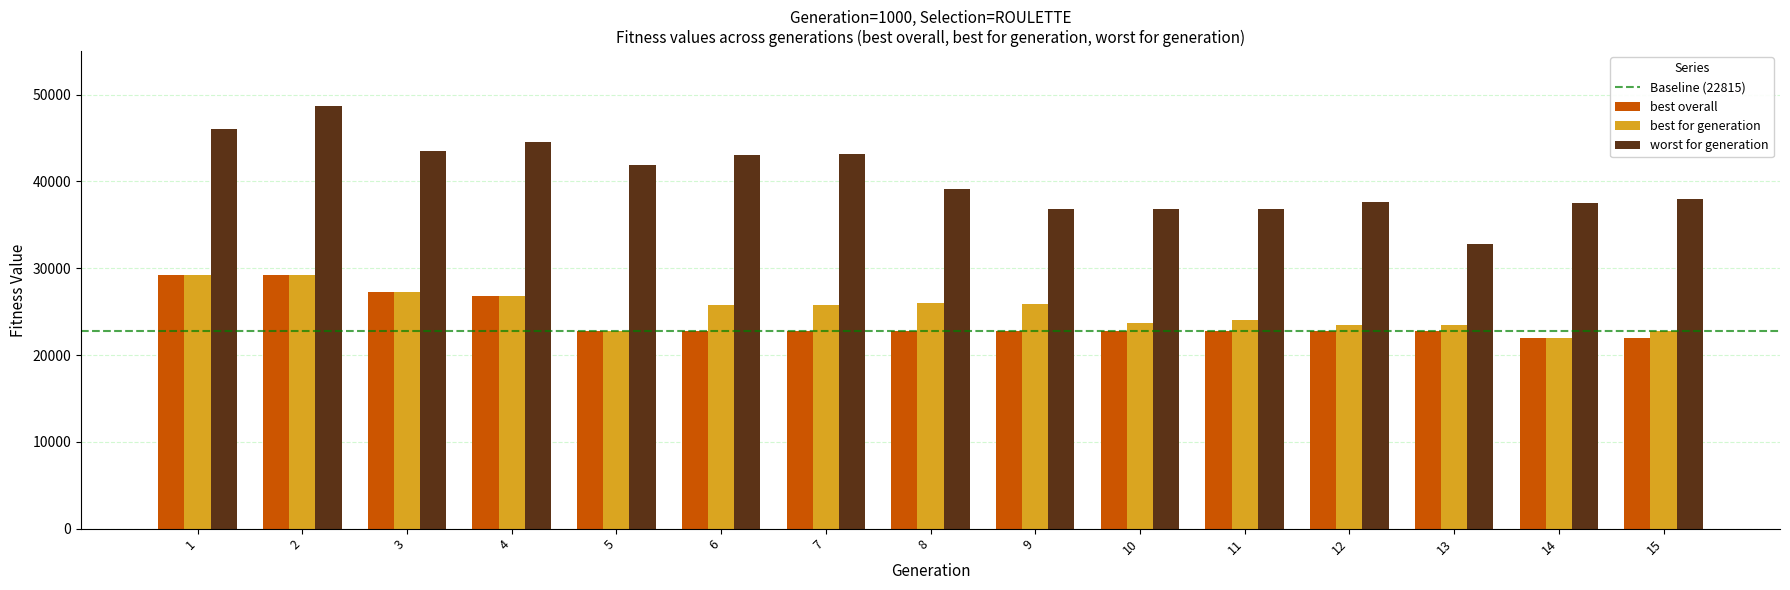

How many distinct data groups are displayed?

3